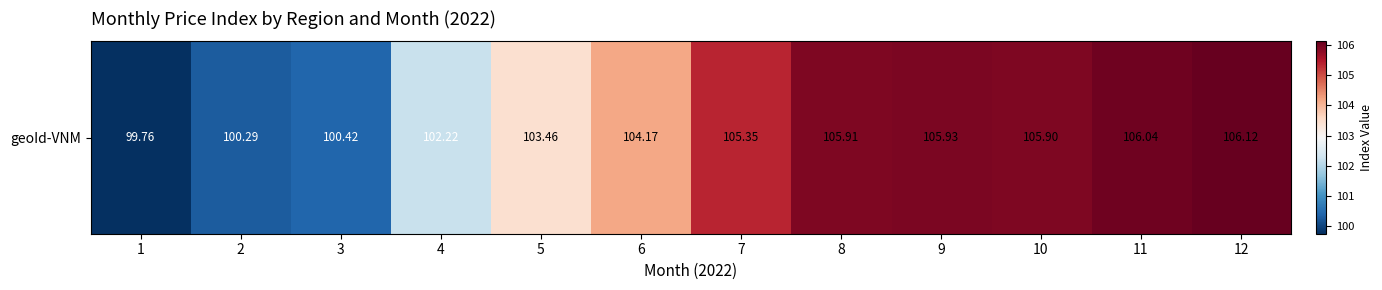

List the labels in order of value, largest first.

12, 11, 9, 8, 10, 7, 6, 5, 4, 3, 2, 1